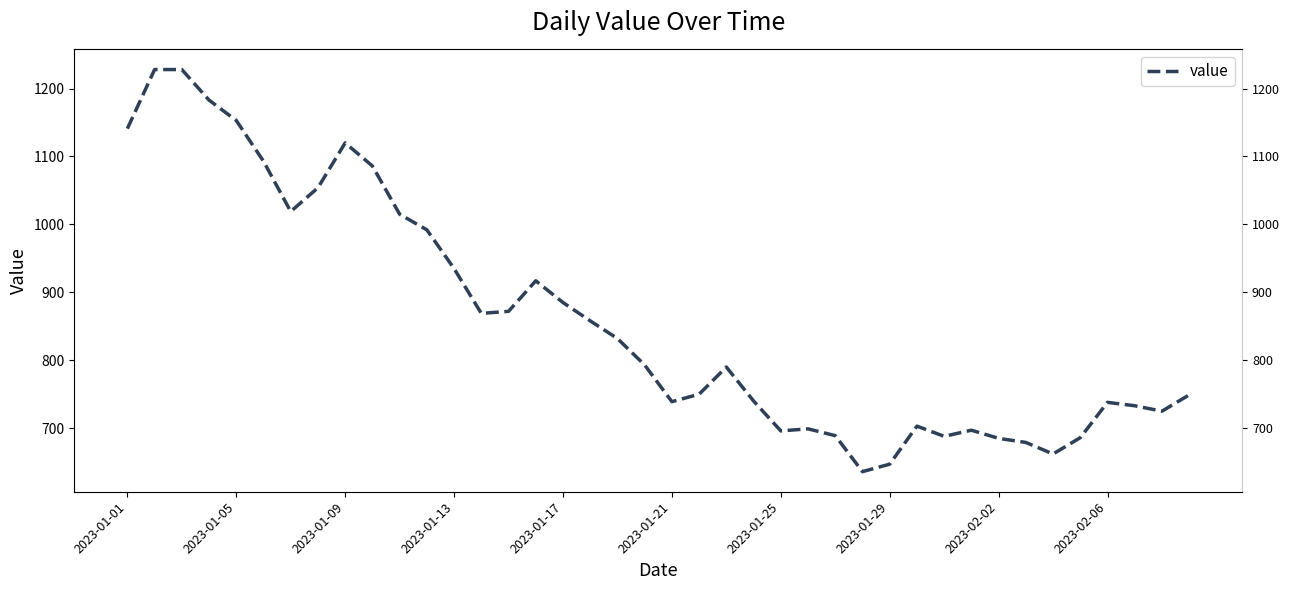

How many values exceed 793?

19